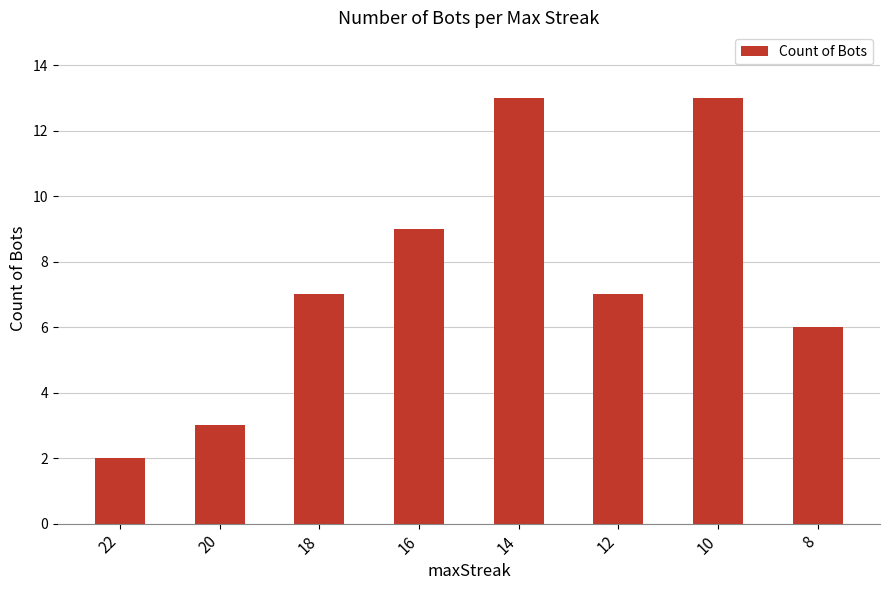

What is the maximum value shown in the chart?

13